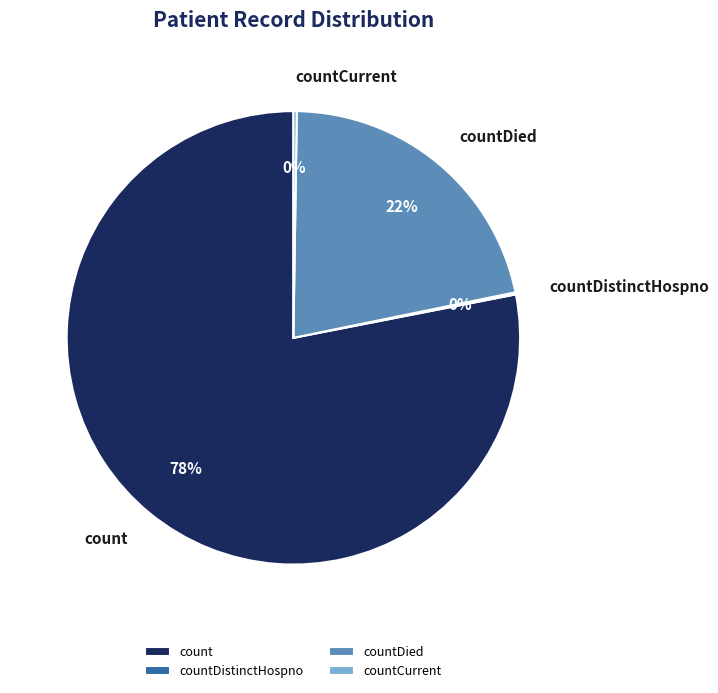

True or false: count accounts for 78% of the total.

True